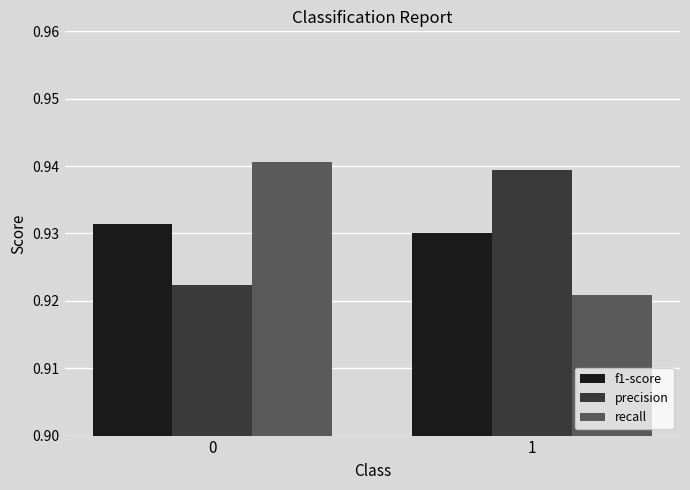

At 0, list the series in order from smallest to largest.

precision, f1-score, recall